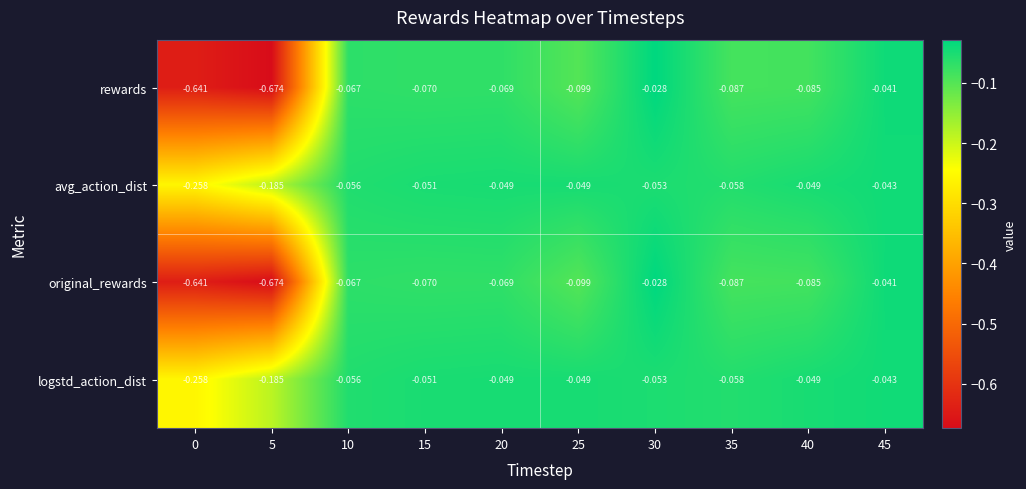

Between 5 and 25, which series saw the biggest shift?

rewards